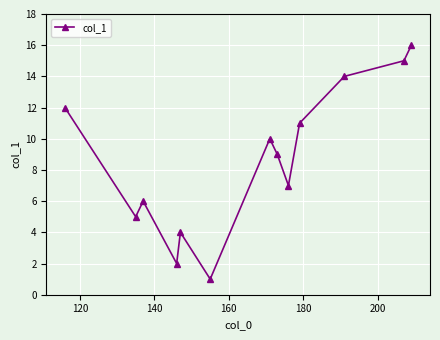

Reading left to right, extract all data points from this chart.

12	5	6	2	4	1	10	9	7	11	14	15	16